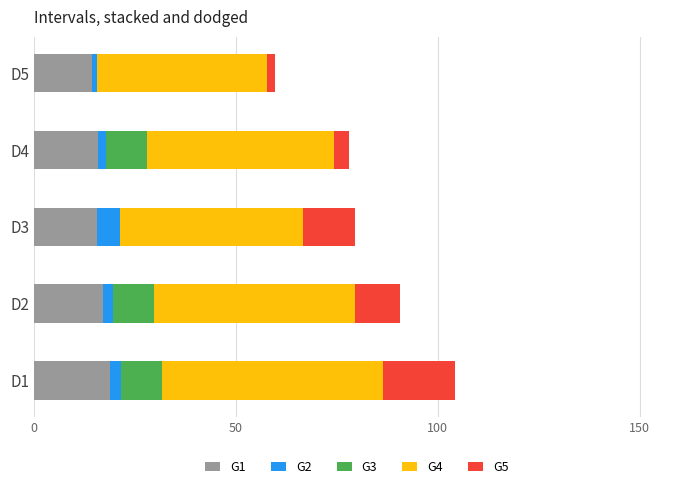

How many categories are shown in the chart?

5